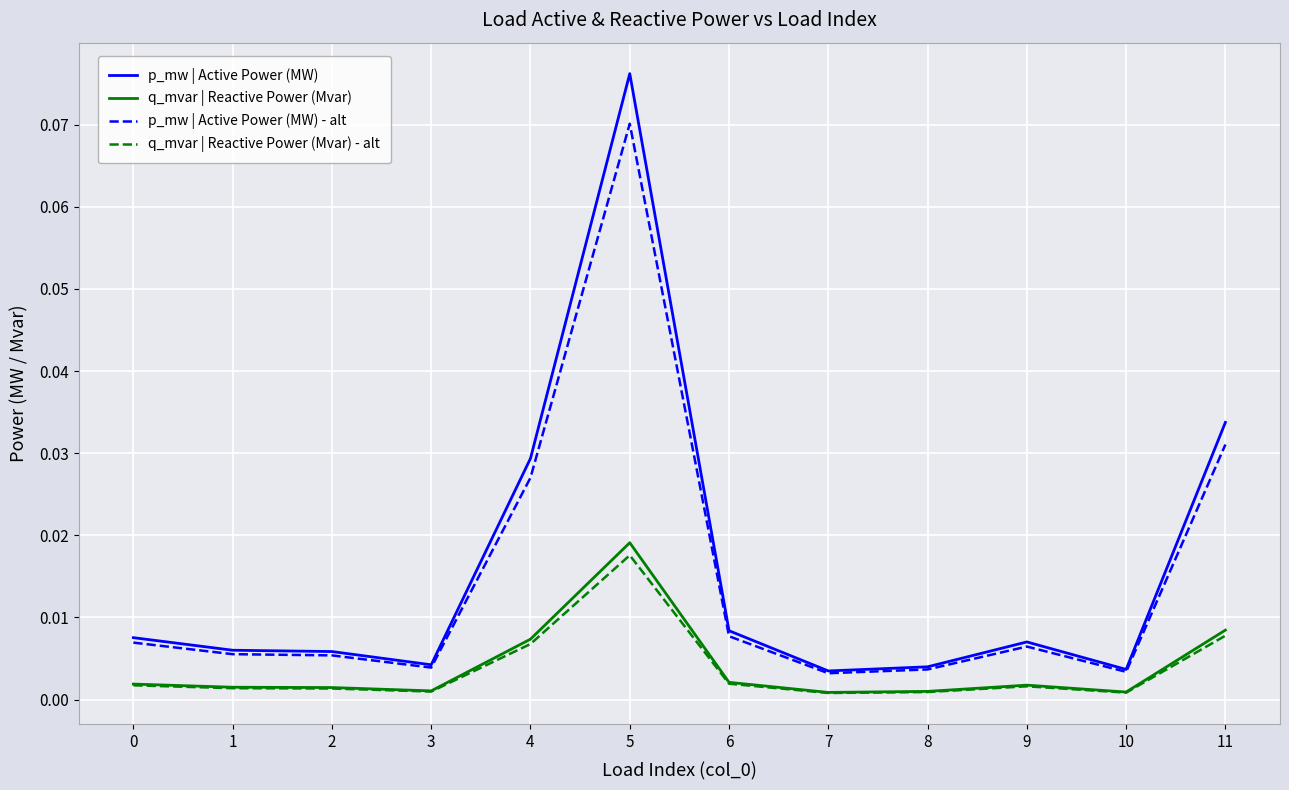

The q_mvar | Reactive Power (Mvar) - alt series shows 0.0 at 4. True or false?

True